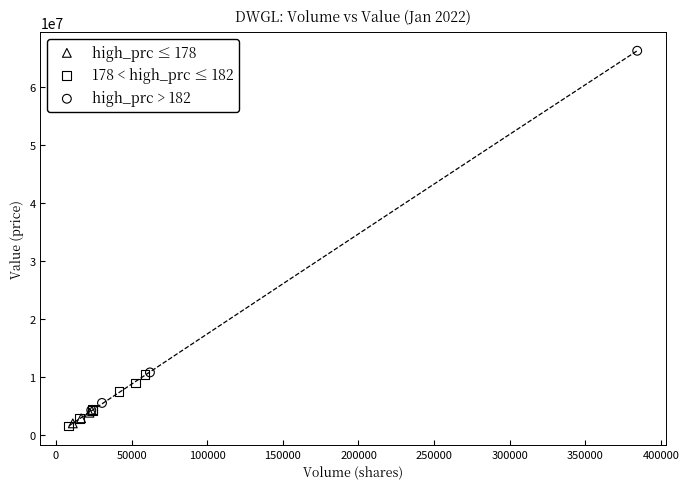

Which series has the widest spread of Y values?

high_prc > 182